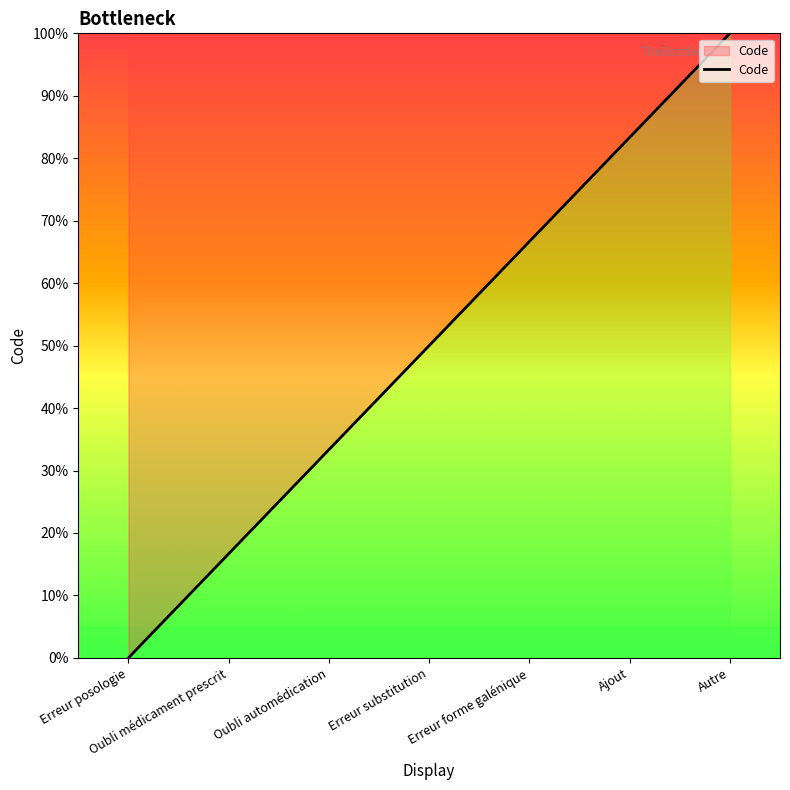

What is the sum of the values at Erreur forme galénique and Erreur substitution?

116.7